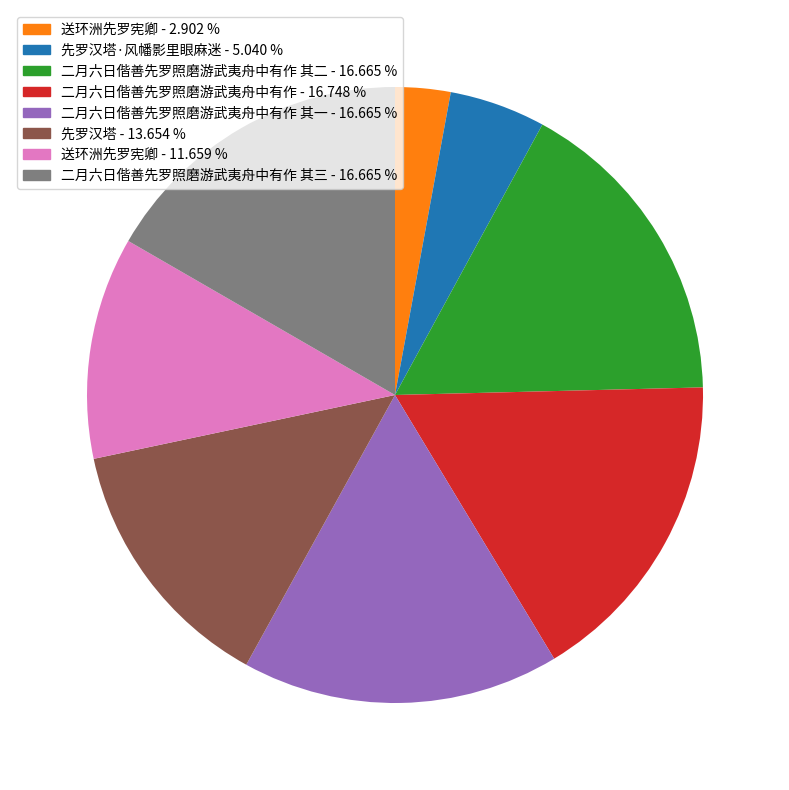

Is there any slice that represents more than half of the pie?

No